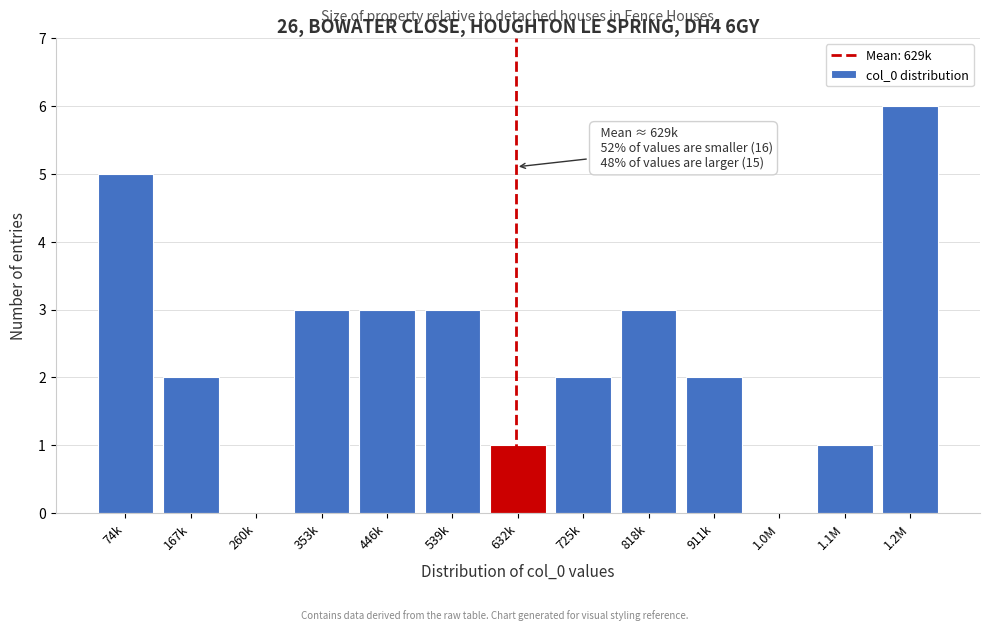

Reading right to left, extract all data points from this chart.

1.2M=6	1.1M=1	1.0M=0	911k=2	818k=3	725k=2	632k=1	539k=3	446k=3	353k=3	260k=0	167k=2	74k=5